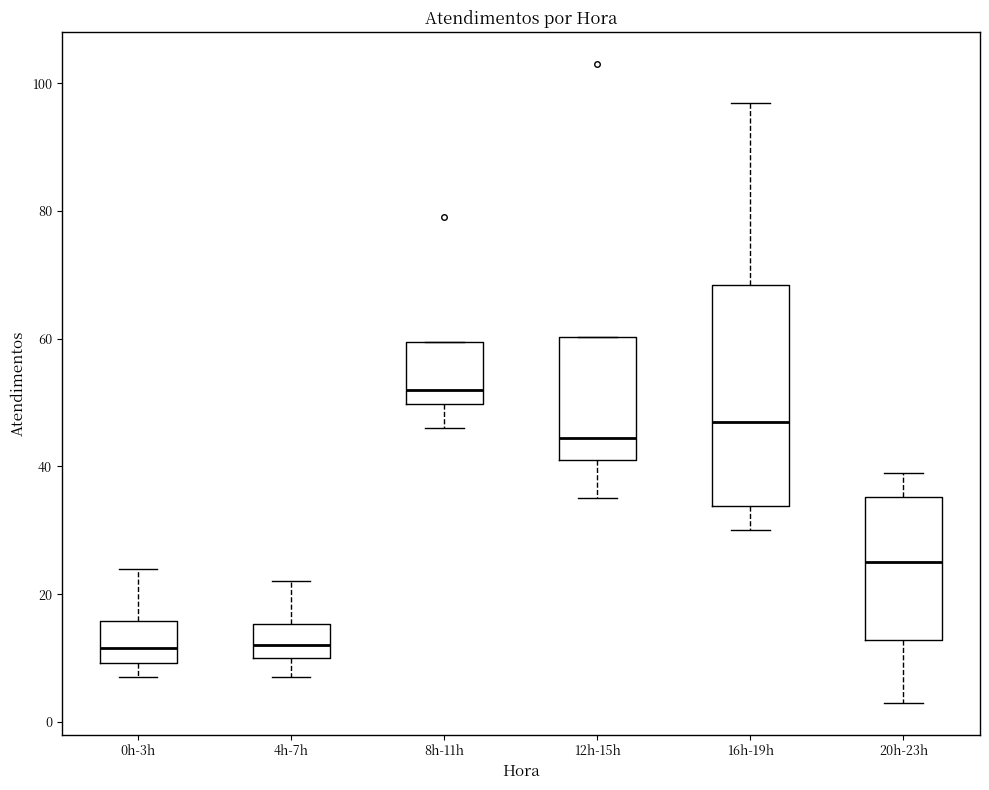

Which box is the tallest, from its lower edge to its upper edge?

16h-19h